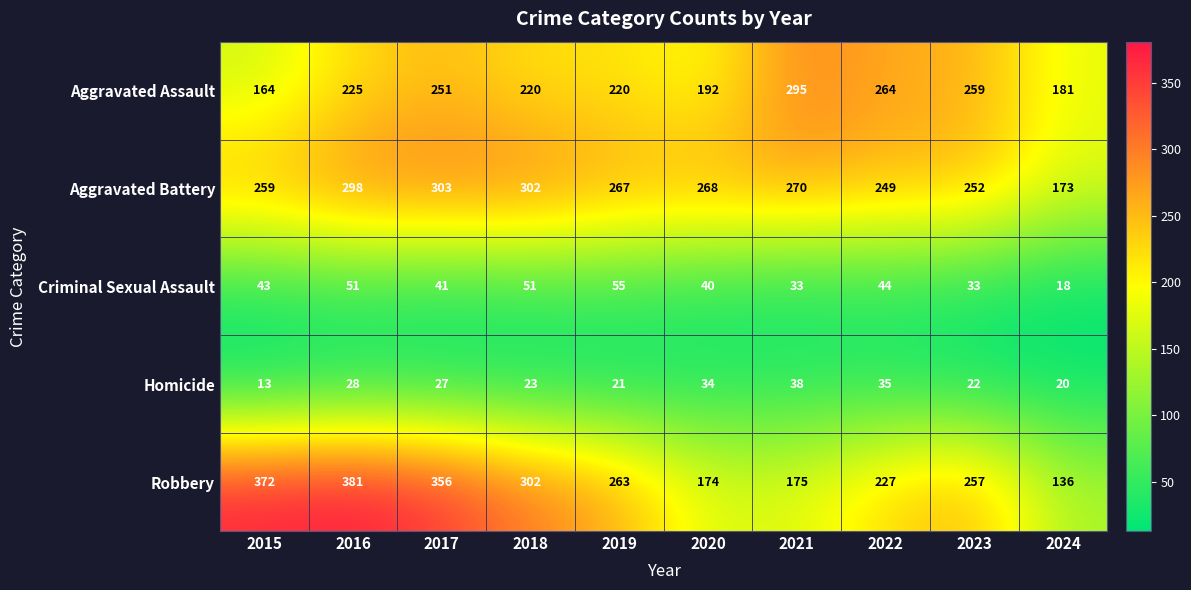

The Homicide series shows 23 at 2018. True or false?

True